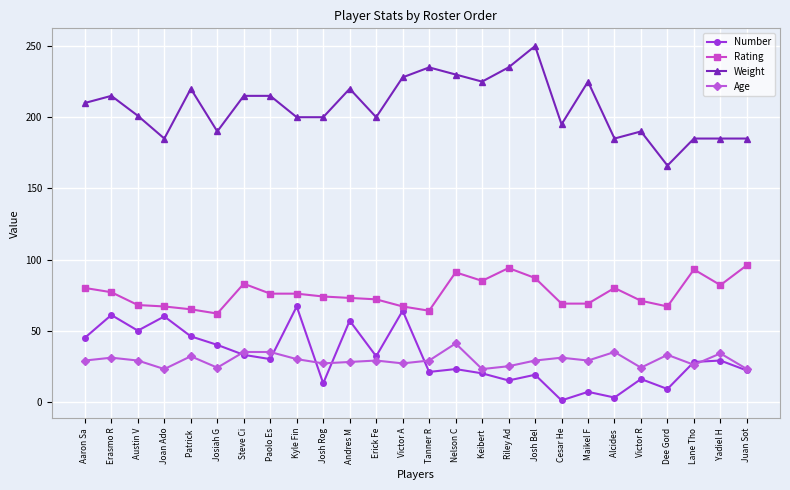

Between Josiah G and Josh Bel, which series saw the biggest shift?

Weight